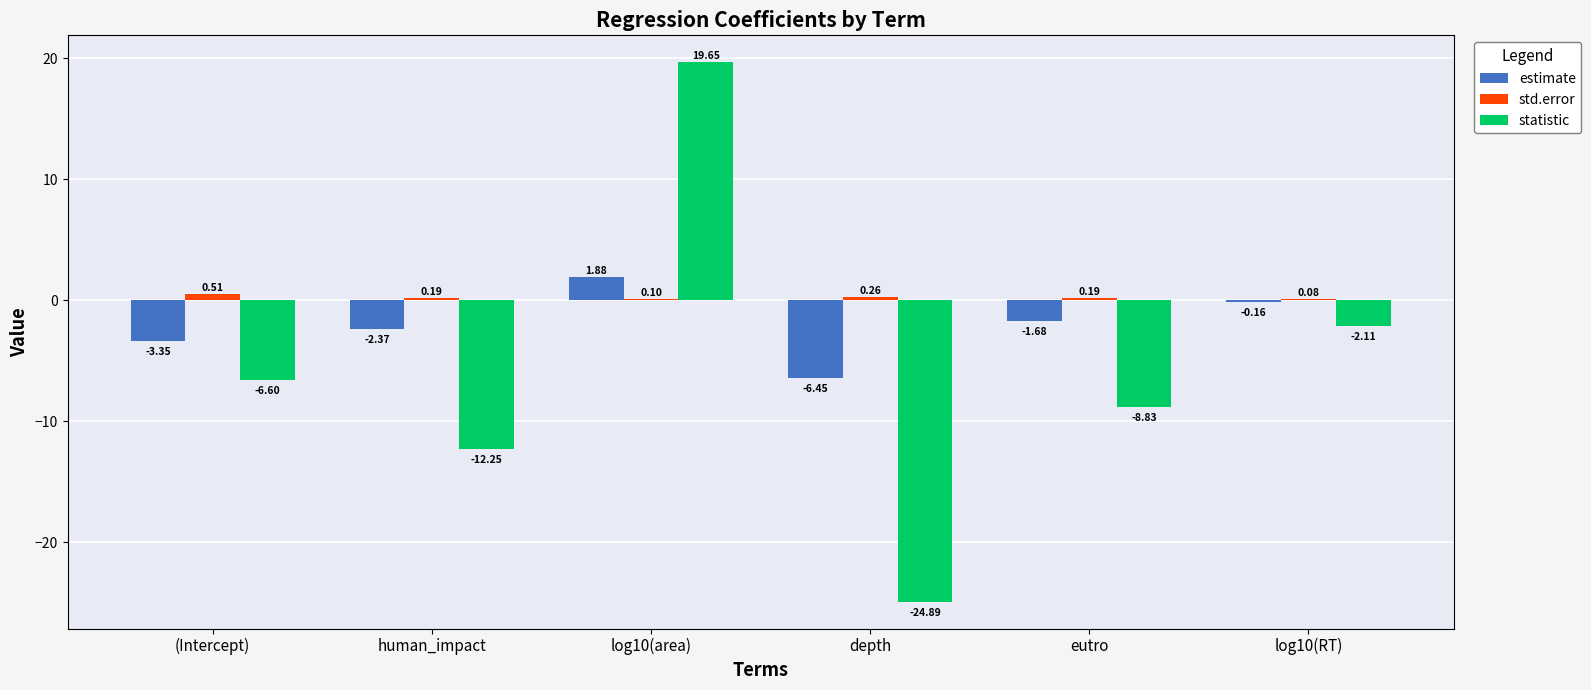

Where is estimate nearest to the value -2?

eutro